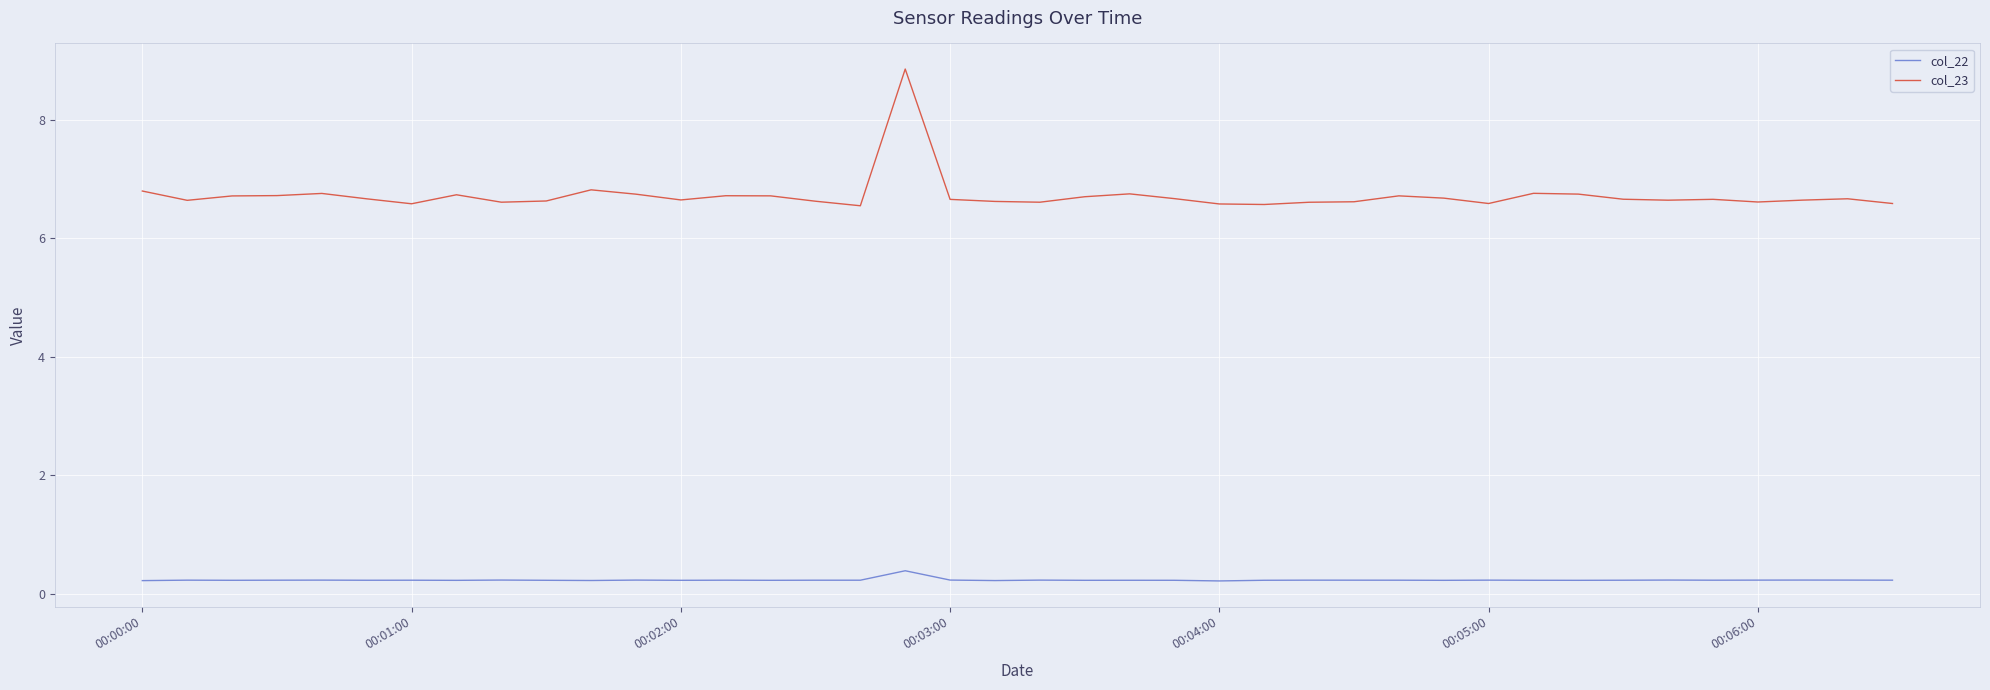

True or false: col_23 and col_22 cross at least once.

False